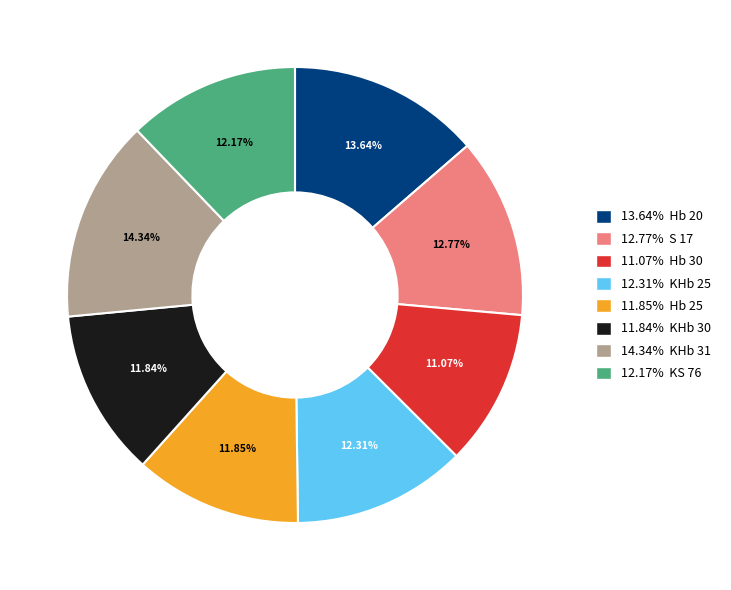

What is the ratio of the value at 13.64% Hb 20 to the value at 12.77% S 17?

1.1